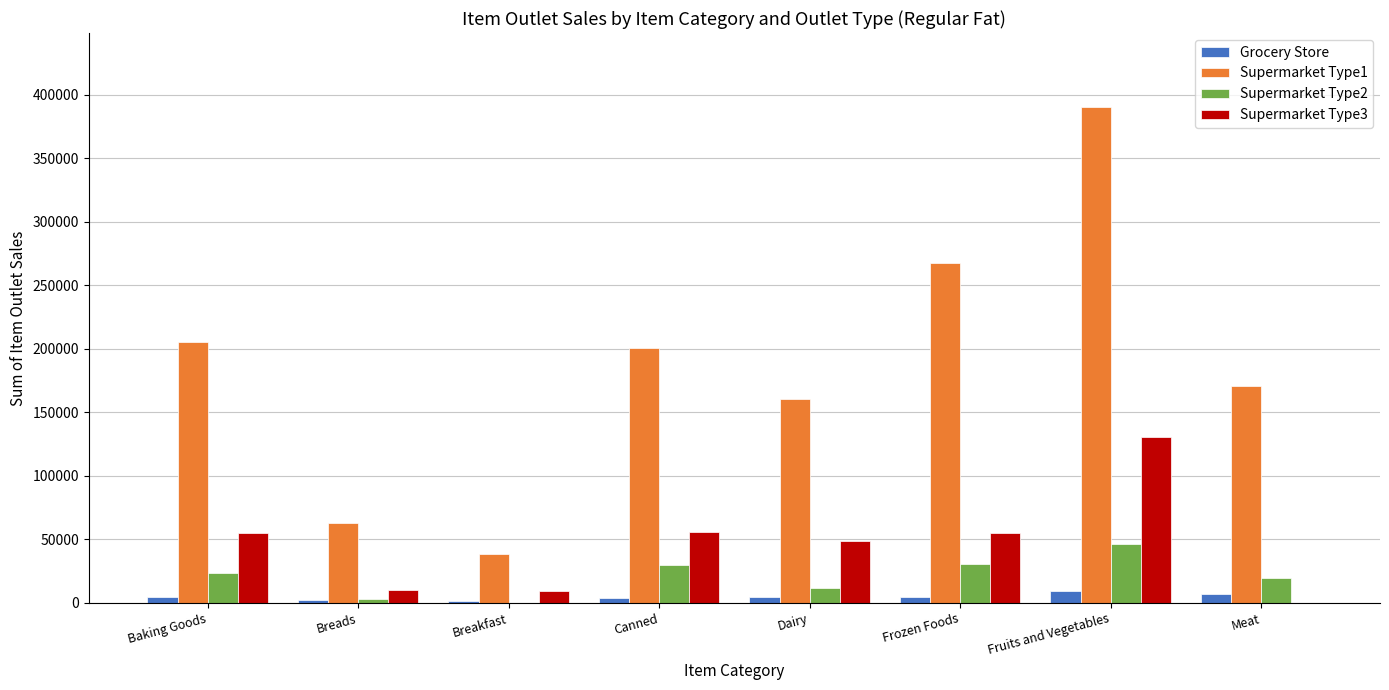

Is the value of Supermarket Type1 at Dairy greater than the value of Supermarket Type3 at Dairy?

Yes